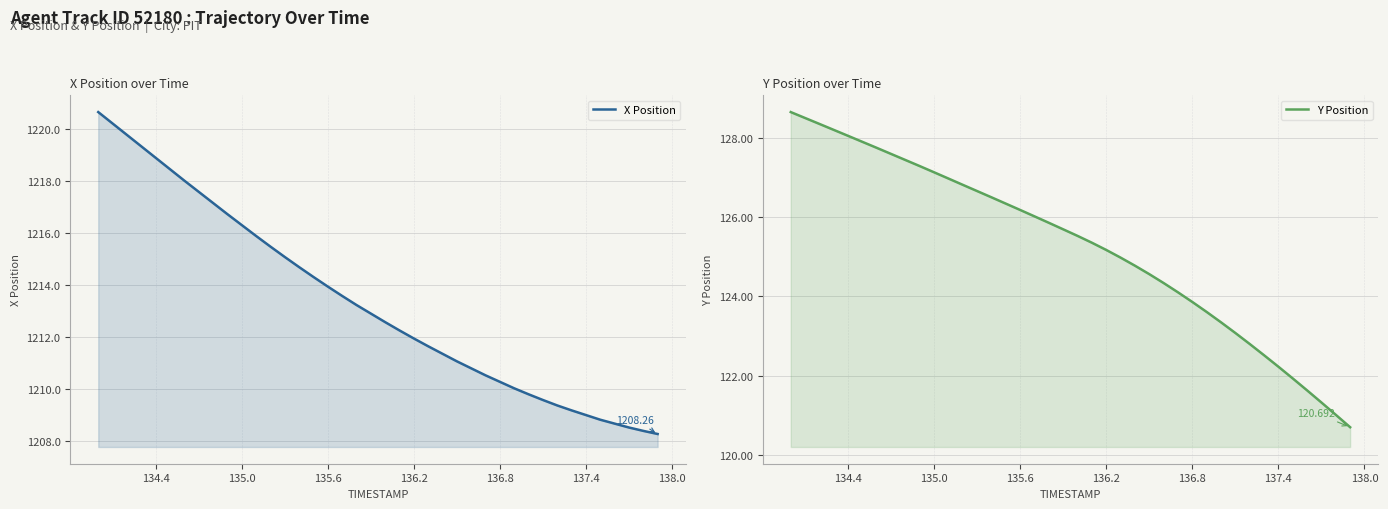

What is the value of the Y Position point at the 21st from the left?

125.5